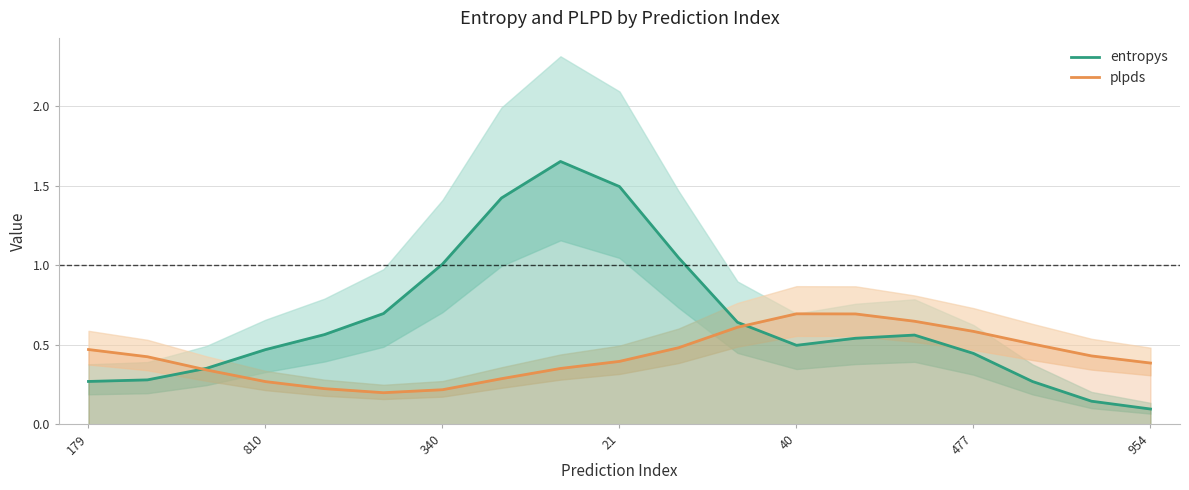

What are all the series names shown in the legend?

entropys, plpds